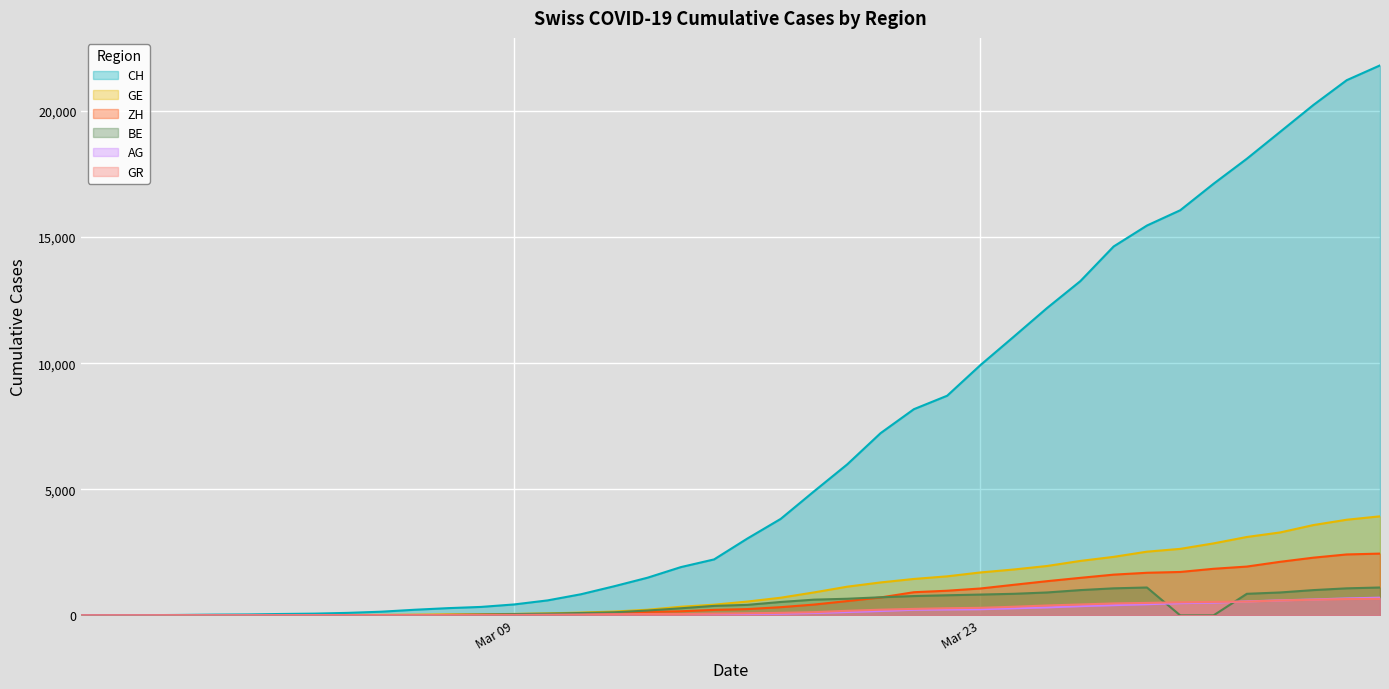

How many series are shown in this chart?

6